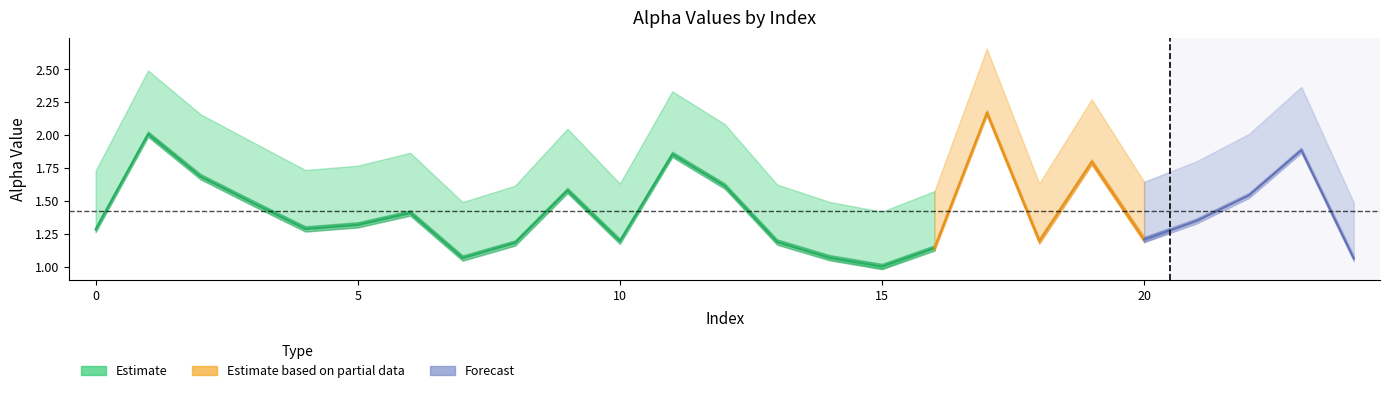

How many interior local valleys does the alpha_r_vals series have?

6